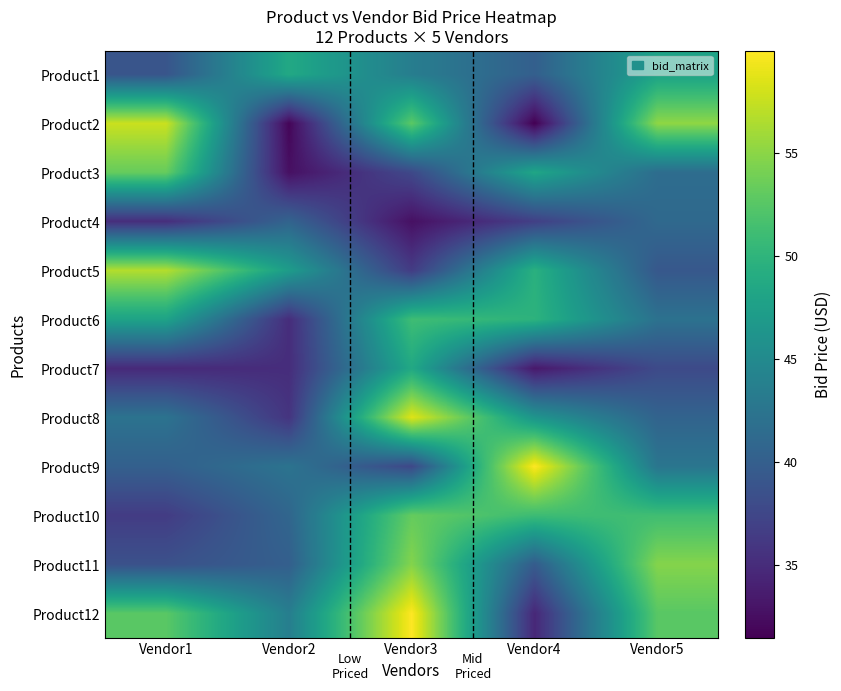

Reading right to left, list all the values displayed in this chart.

Product1: Vendor5=47.9	Vendor4=40.1	Vendor3=43.5	Vendor2=48.6	Vendor1=39.0
Product2: Vendor5=55.2	Vendor4=31.4	Vendor3=52.8	Vendor2=31.8	Vendor1=57.7
Product3: Vendor5=41.6	Vendor4=48.3	Vendor3=37.7	Vendor2=32.6	Vendor1=53.3
Product4: Vendor5=41.1	Vendor4=36.8	Vendor3=32.6	Vendor2=40.5	Vendor1=35.2
Product5: Vendor5=39.2	Vendor4=49.6	Vendor3=36.4	Vendor2=47.2	Vendor1=56.7
Product6: Vendor5=42.1	Vendor4=49.8	Vendor3=51.1	Vendor2=35.1	Vendor1=47.9
Product7: Vendor5=37.8	Vendor4=33.3	Vendor3=48.6	Vendor2=35.1	Vendor1=34.8
Product8: Vendor5=40.5	Vendor4=46.3	Vendor3=58.6	Vendor2=35.8	Vendor1=42.2
Product9: Vendor5=42.6	Vendor4=60.0	Vendor3=37.6	Vendor2=42.3	Vendor1=40.1
Product10: Vendor5=51.2	Vendor4=51.0	Vendor3=53.2	Vendor2=40.8	Vendor1=36.5
Product11: Vendor5=54.7	Vendor4=39.7	Vendor3=54.7	Vendor2=40.1	Vendor1=38.6
Product12: Vendor5=52.6	Vendor4=34.6	Vendor3=60.0	Vendor2=43.6	Vendor1=52.7